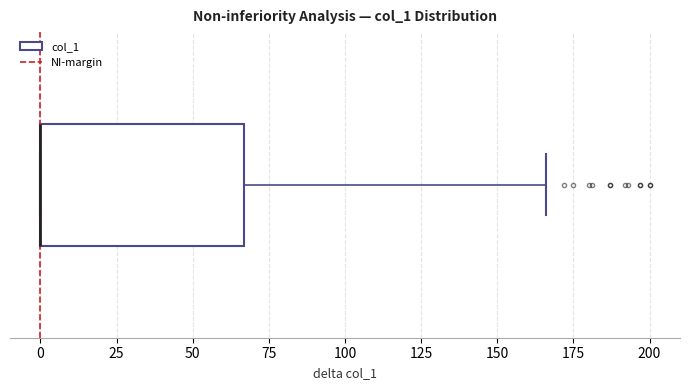

Transcribe this box plot: give where the median line is, the range the box spans, and where the two whiskers end, as read against the x-axis. The values are not printed on the chart, so give them approximately, as read against the axis.

median 0 (drawn on the box's left edge), box 0 to 65, whiskers 0 to 165